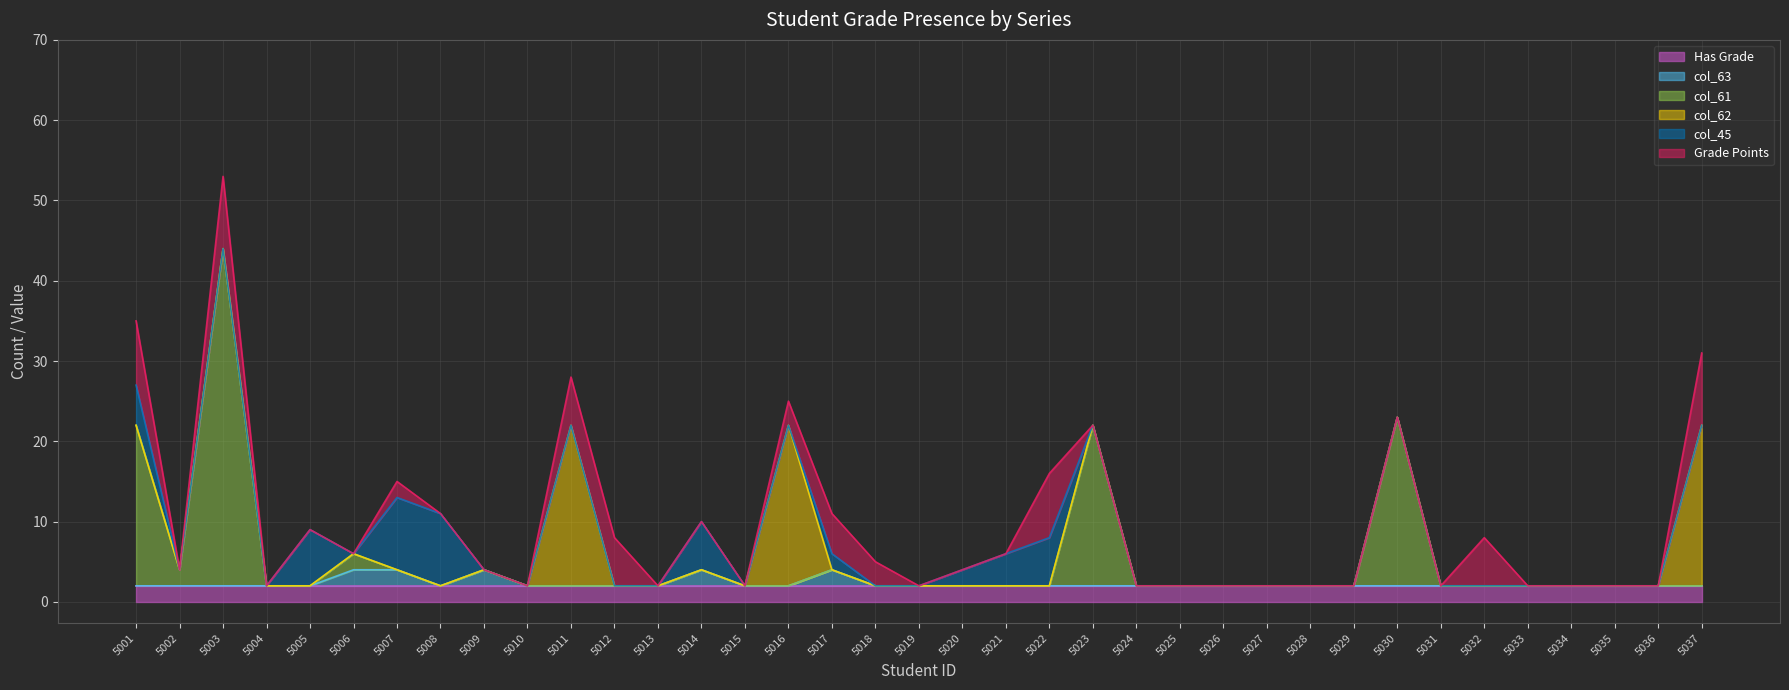

What is the total value across all series at 5002?

4